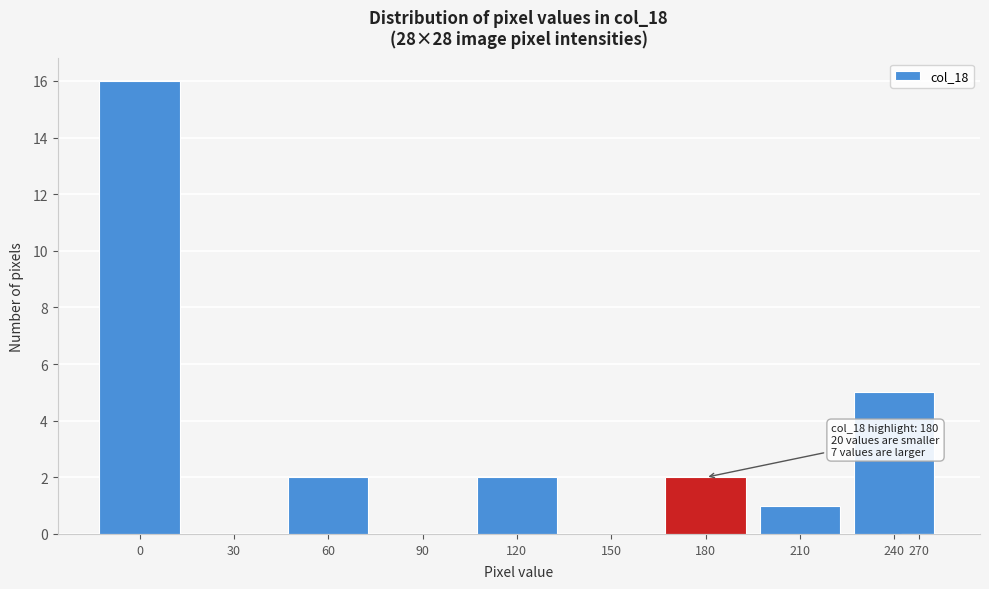

Reading left to right, what are all the values shown in this chart?

0=16	30=0	60=2	90=0	120=2	150=0	180=2	210=1	240=5	270=0